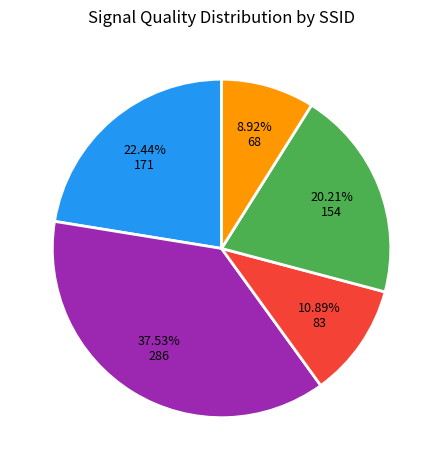

Does any single category account for the majority?

No